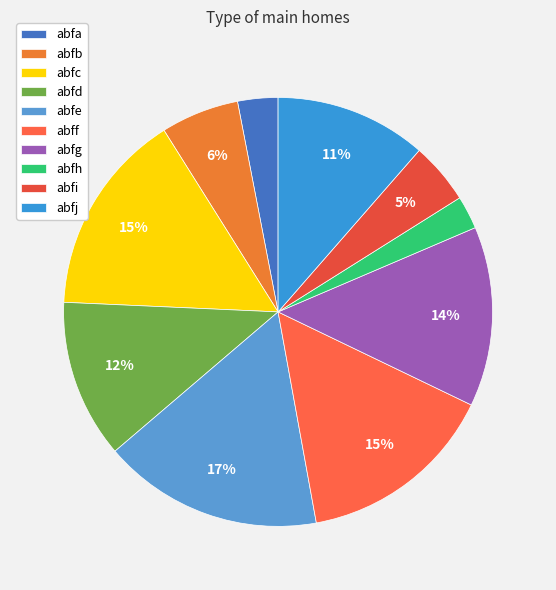

Rank the categories by value from lowest to highest.

abfh, abfa, abfi, abfb, abfj, abfd, abfg, abff, abfc, abfe